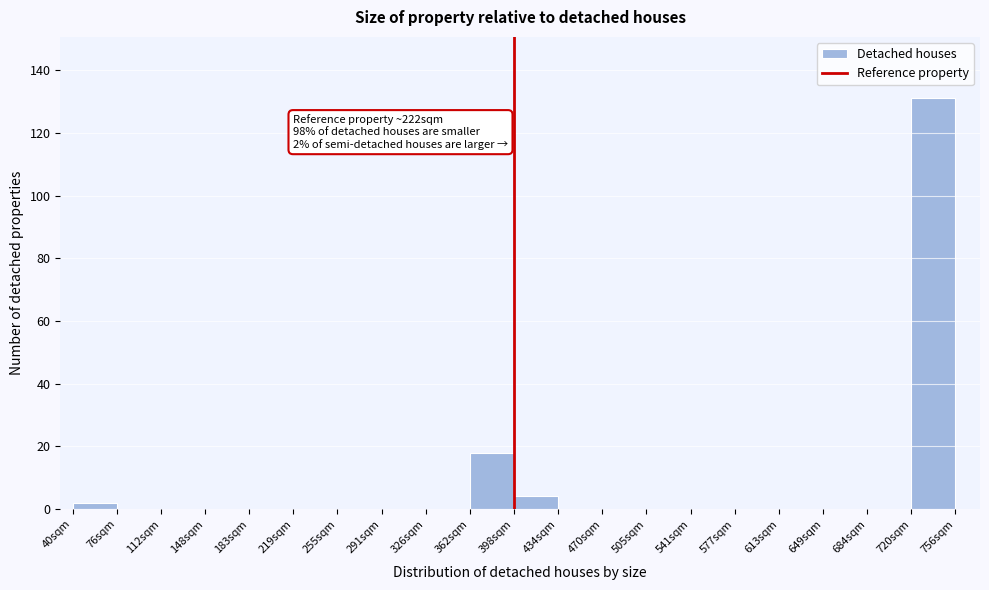

Which range on the x-axis has the tallest bar?

724 to 760